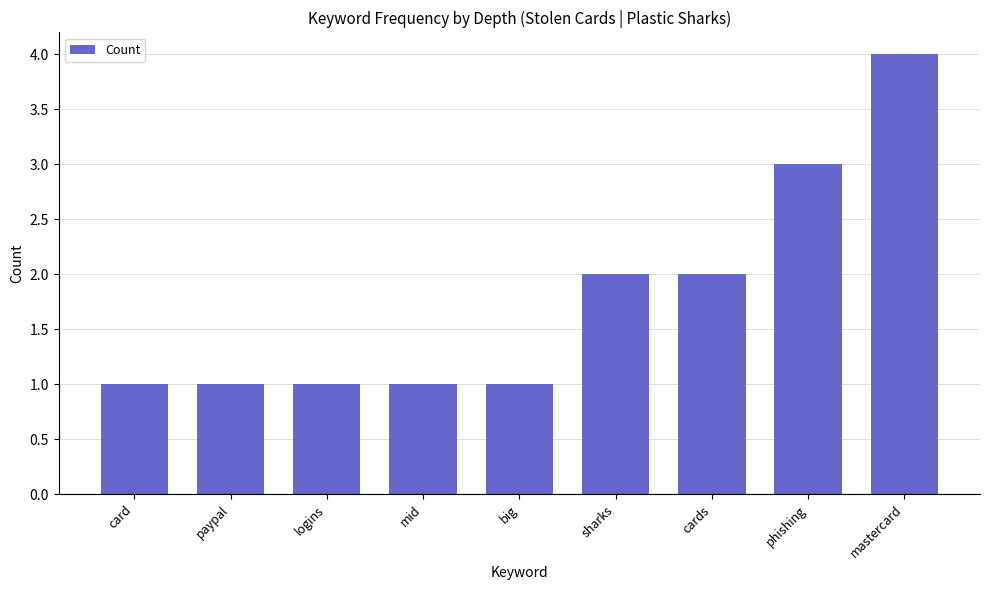

What is the sum of the values at cards and logins?

3